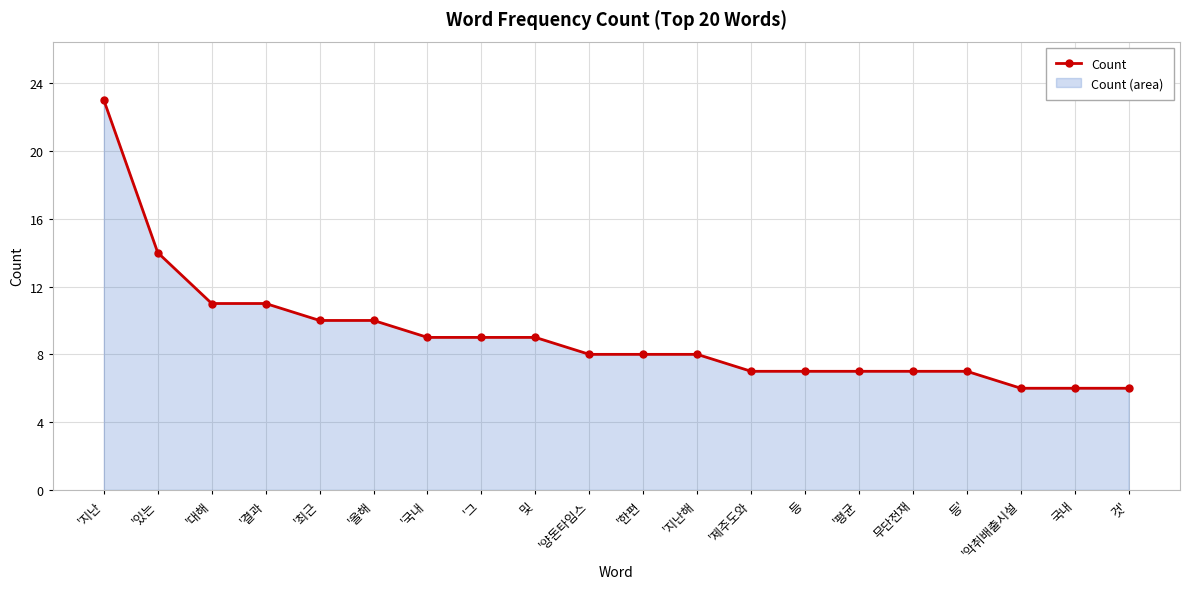

What is the label of the 5th point from the left?

'최근